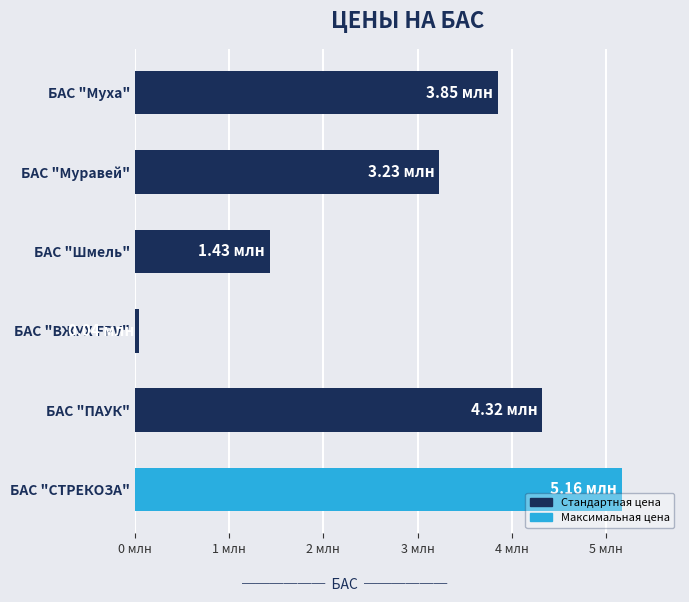

Where is the data nearest to the value 2?

БАС "Шмель"